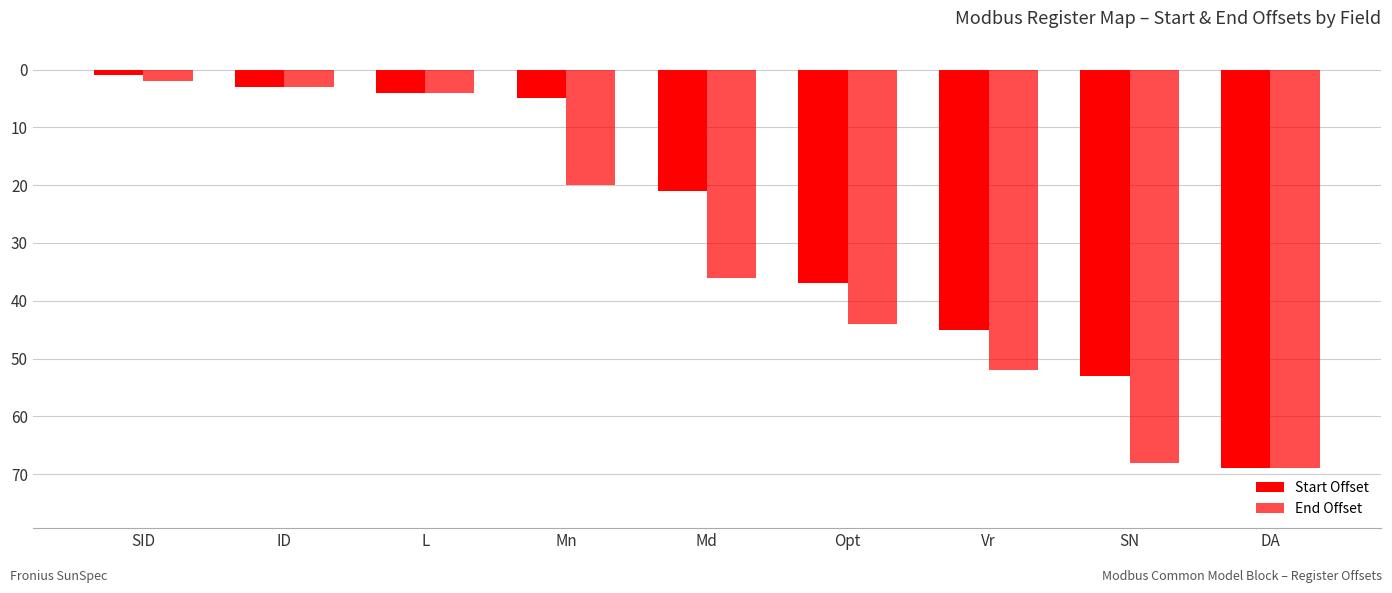

Are the bars grouped side by side (vs. stacked)?

Yes